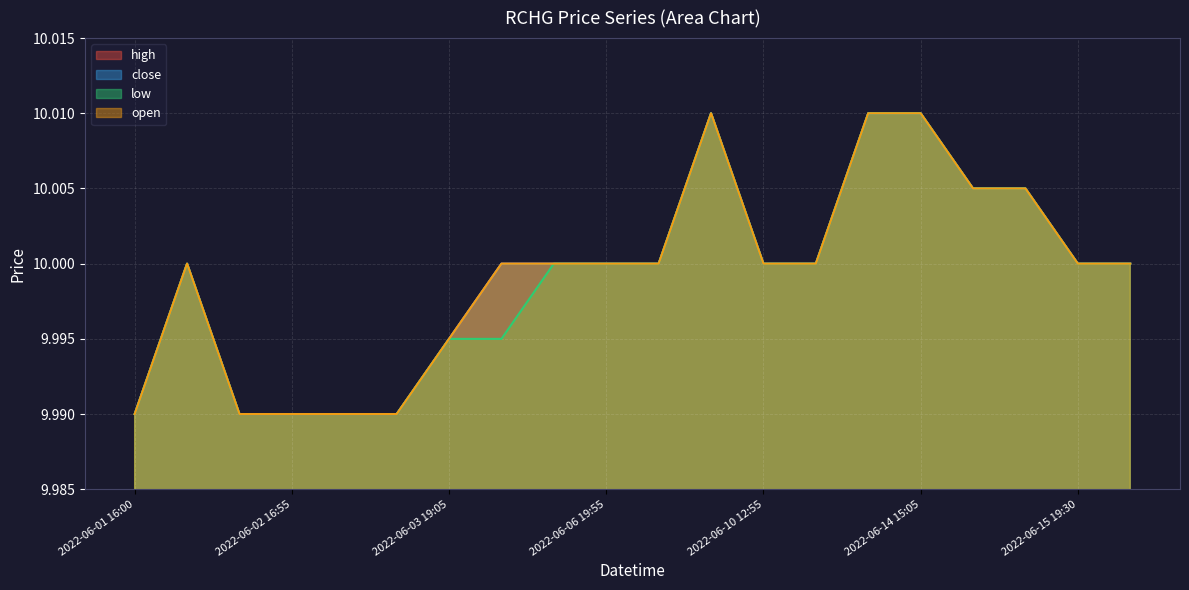

At which category does low reach its first local peak?

2022-06-01 16:25